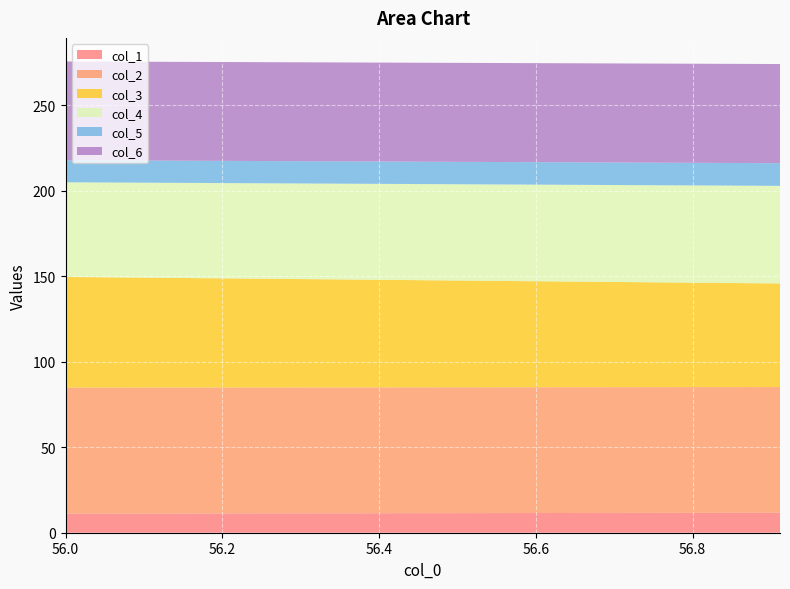

Reading left to right, what are all the values shown in this chart?

col_1: 11.2	11.7
col_2: 73.7	73.5
col_3: 64.8	60.6
col_4: 55.3	57.1
col_5: 12.9	13.3
col_6: 57.8	58.0